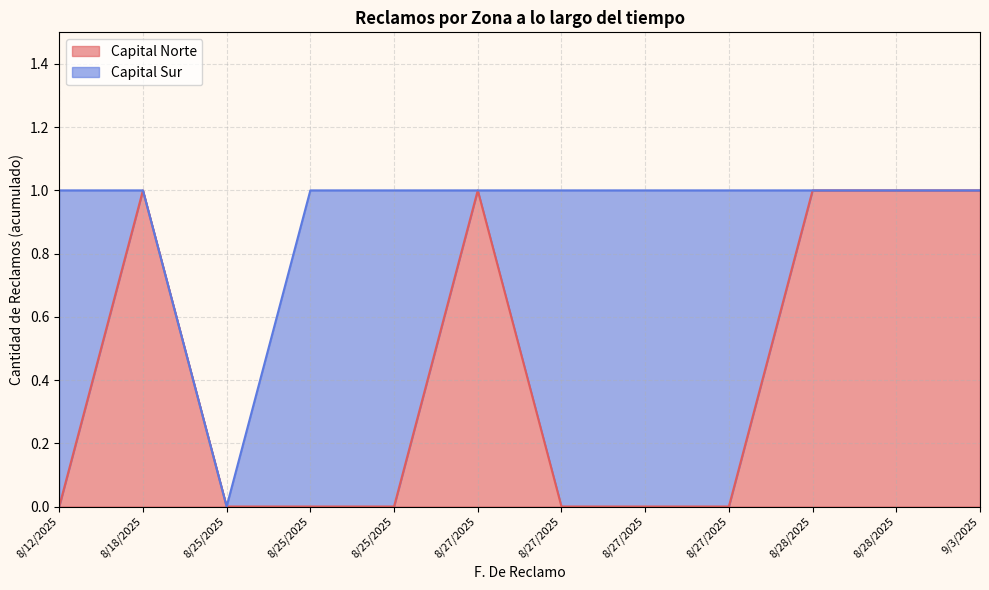

What are all the series names shown in the legend?

Capital Norte, Capital Sur